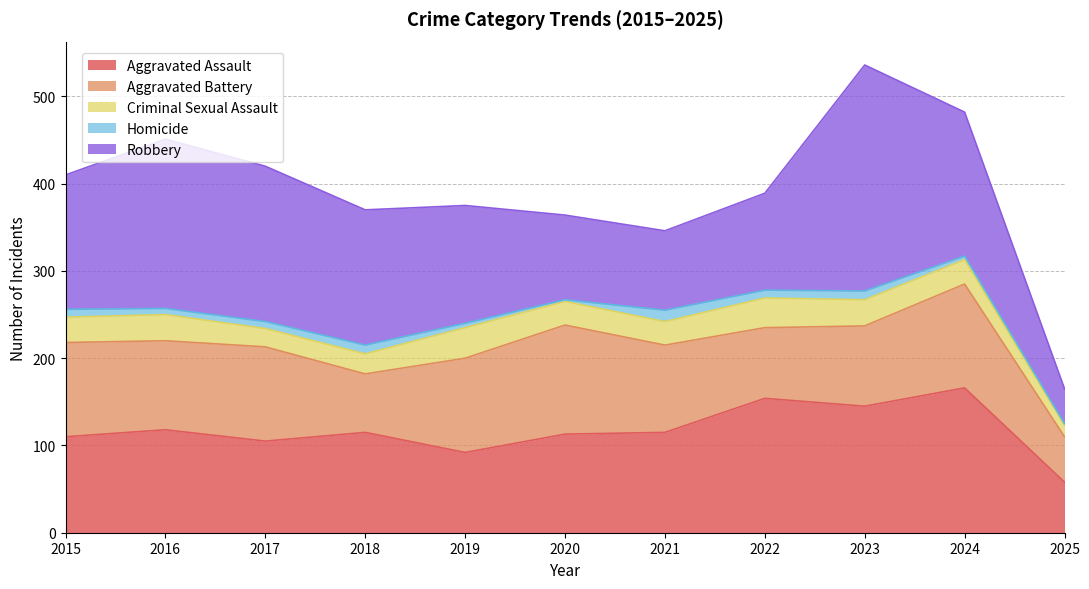

In Aggravated Battery, how many points are lower than both neighbors (excluding endpoints)?

3